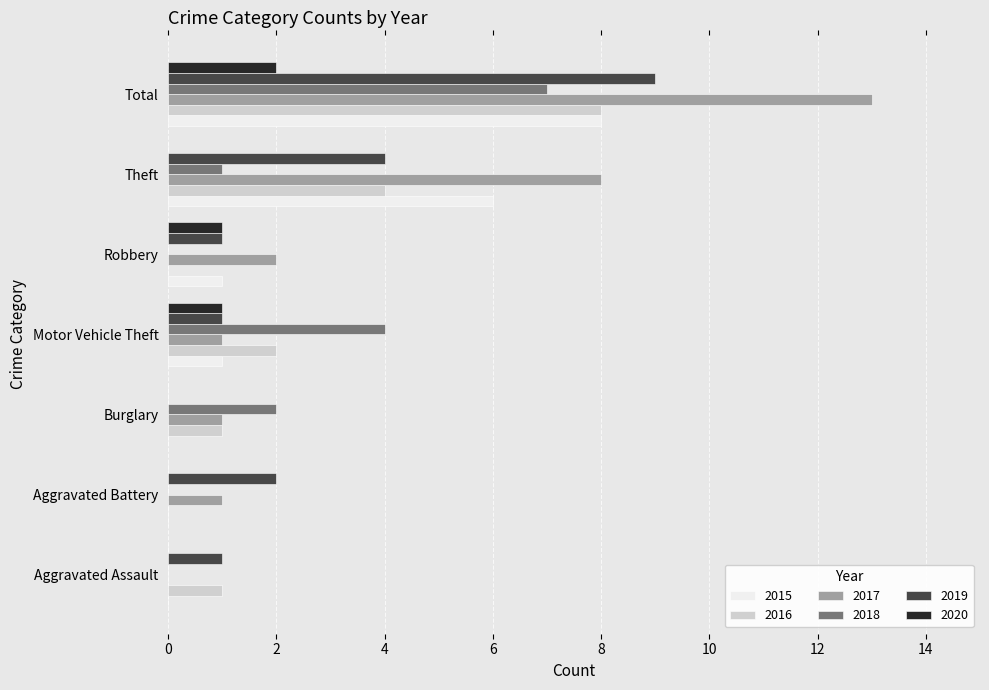

What is the spread (max minus min) of values at Motor Vehicle Theft?

3